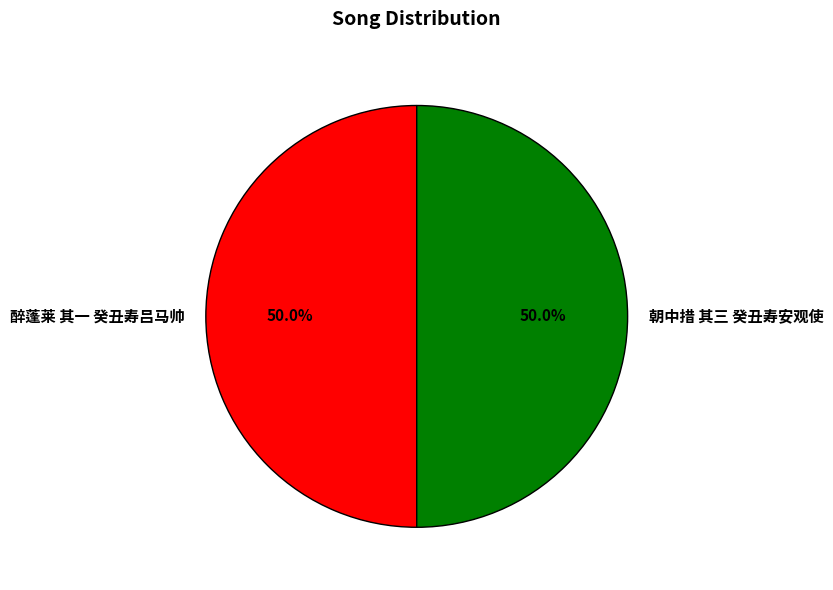

How many slices are in this pie chart?

2